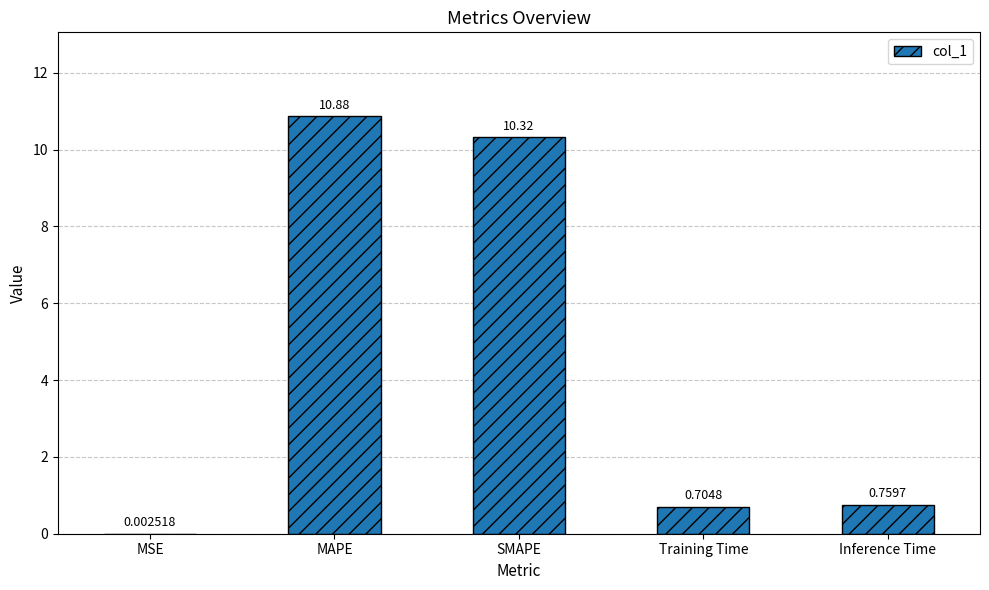

What is the sum of all values?

22.7